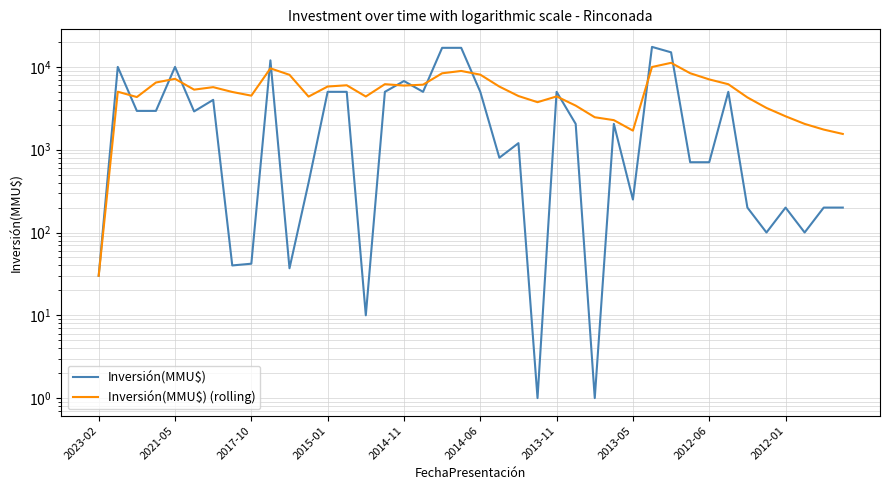

What is the sum of all Inversión(MMU$) values?

162304